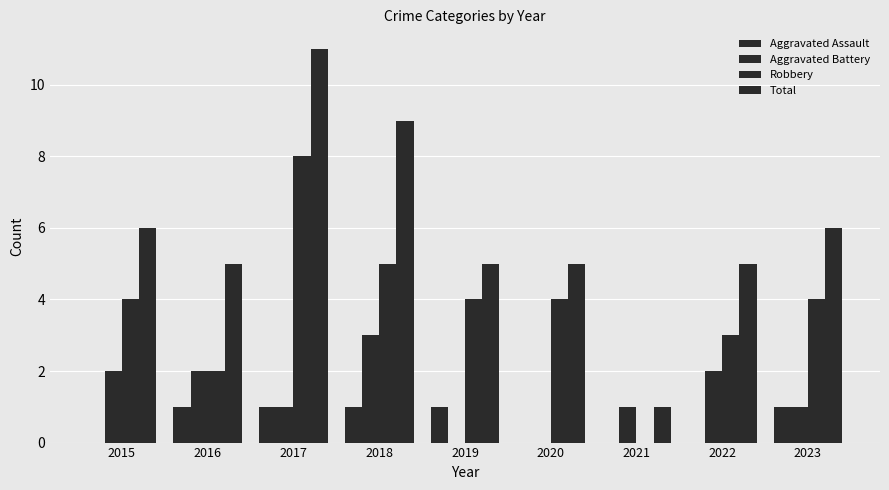

At how many categories does at least one series exceed 3?

8